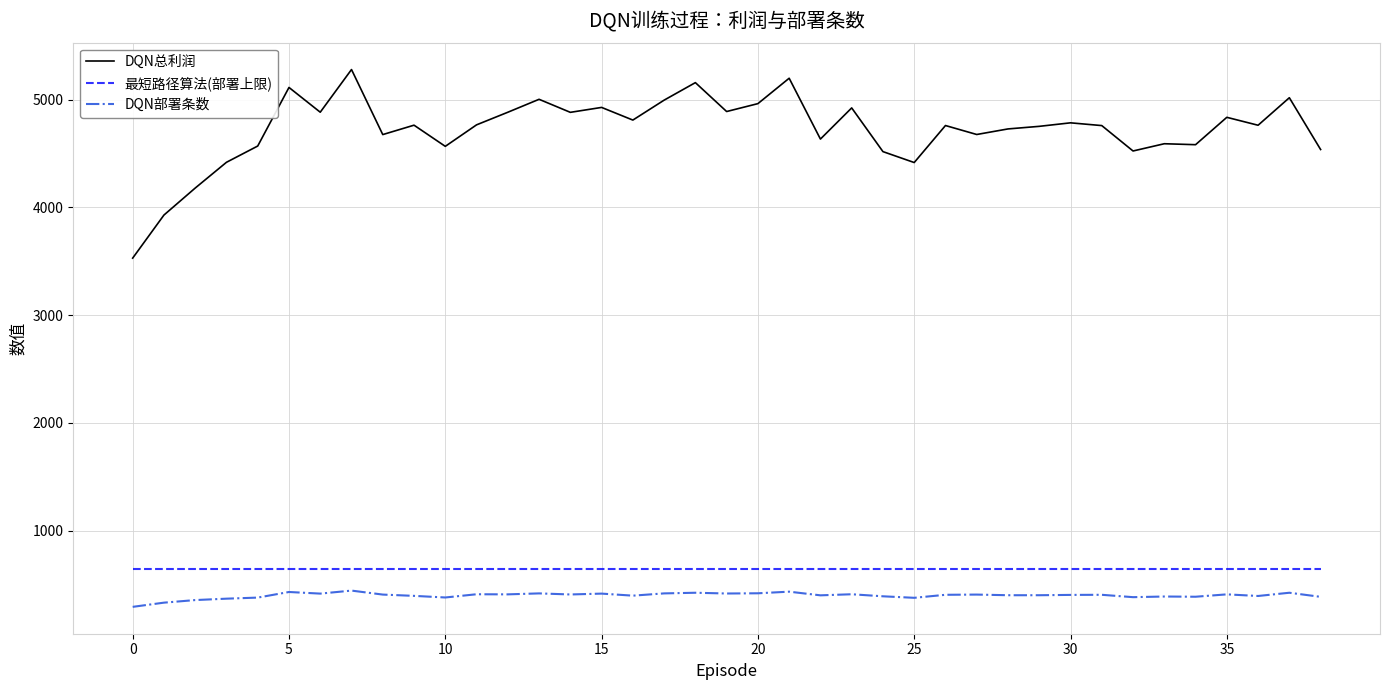

Which series has the widest spread of values?

DQN总利润